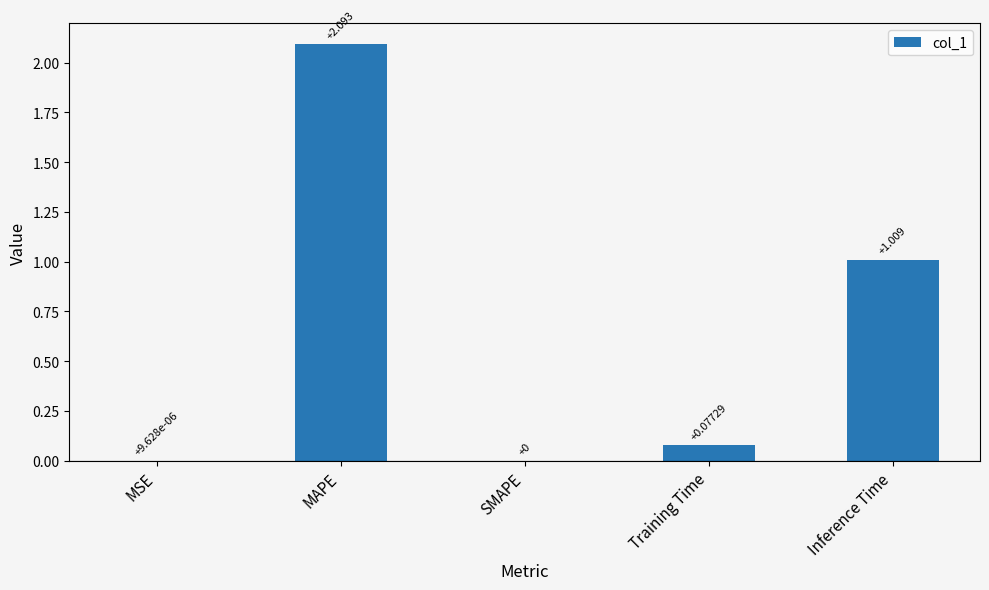

What is the change in value from MAPE to SMAPE?

-2.1